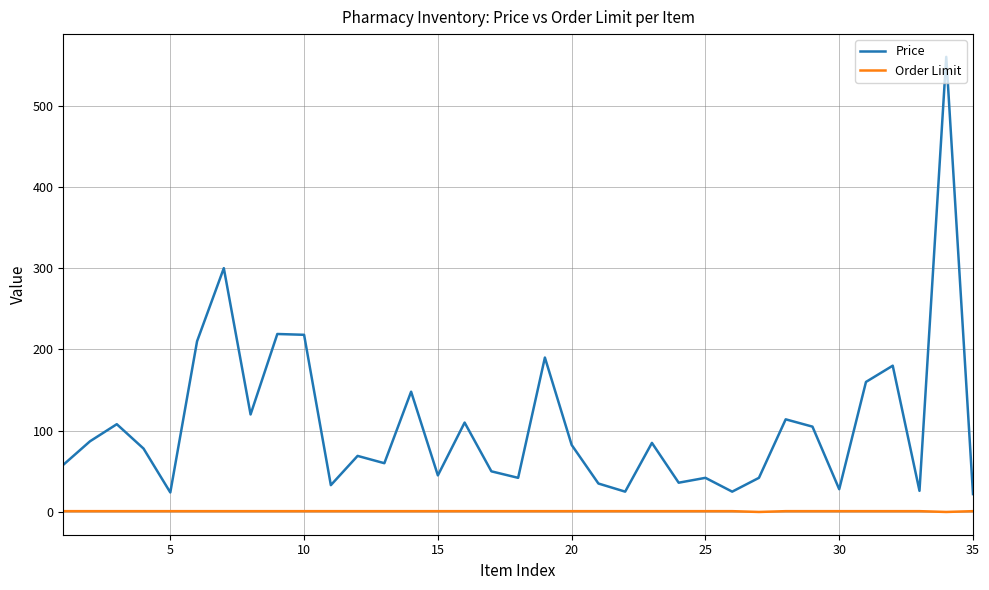

True or false: Price and Order Limit cross at least once.

False